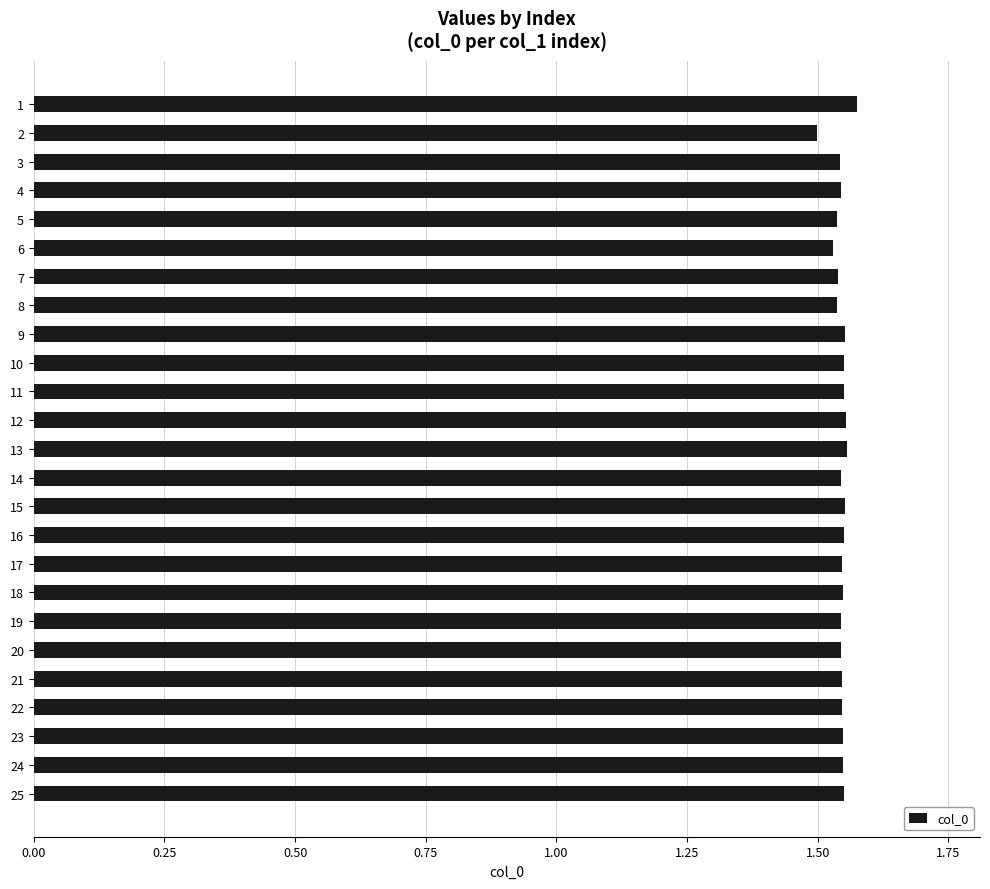

Count the values in the range 1 to 2.

25